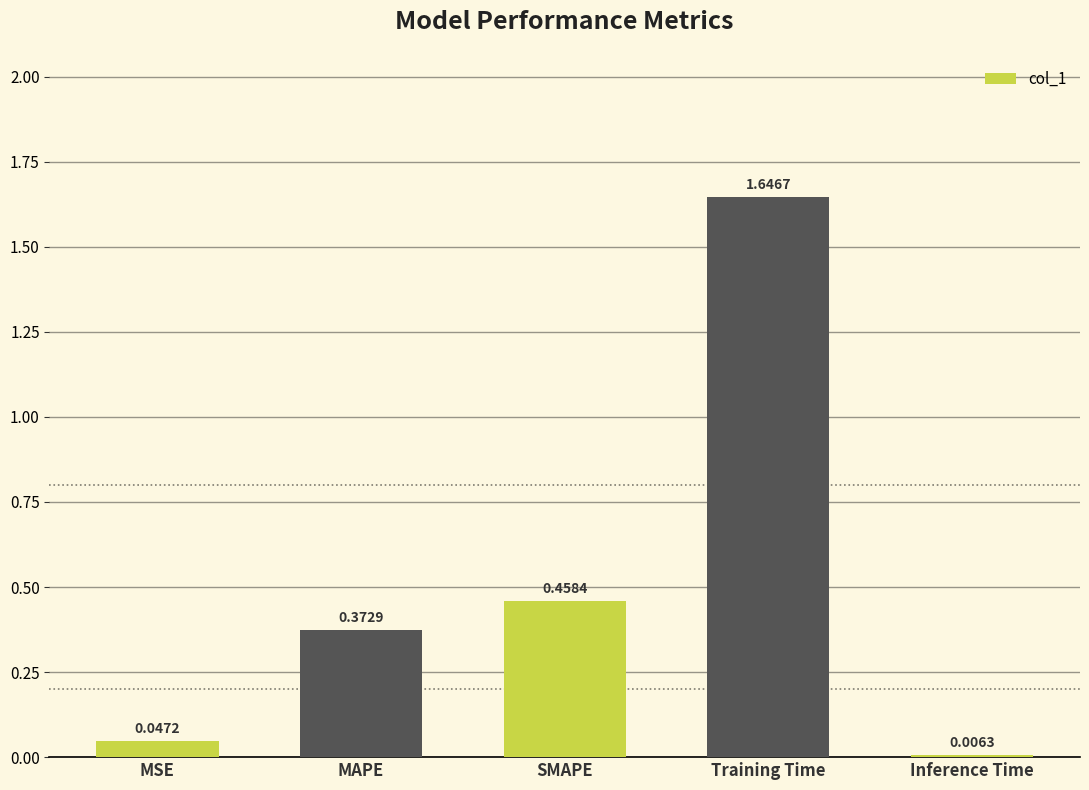

Which has a higher value, SMAPE or Training Time?

Training Time